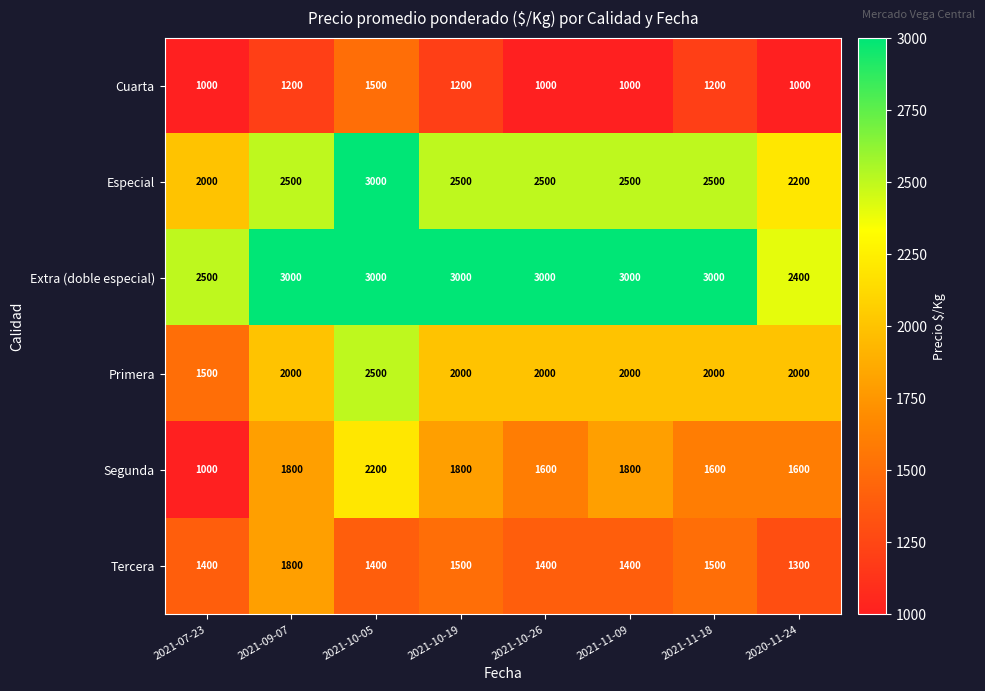

True or false: Cuarta has a value of 1000 at 2021-07-23.

True